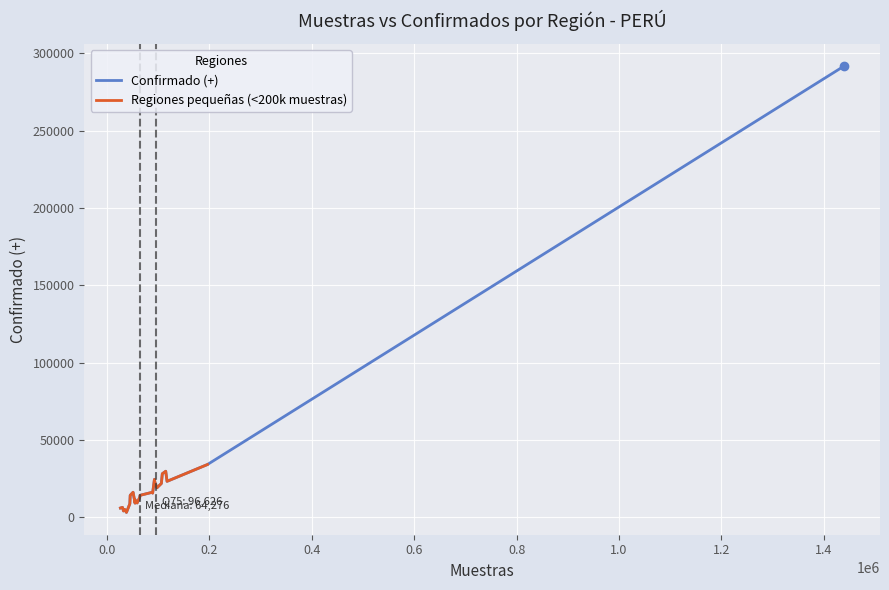

Is it true that the value at TUMBES is 3948?

False